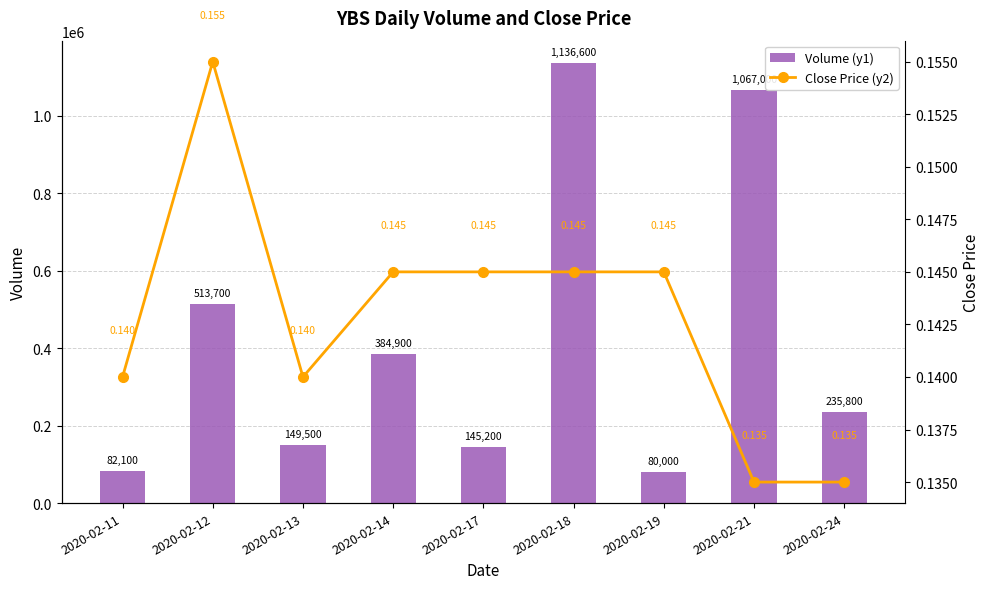

What is the maximum value for Close Price (y2)?

0.2